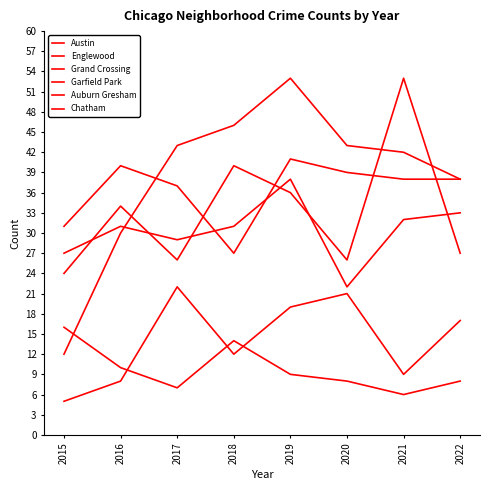

Does the chart display data point markers on the line(s)?

No